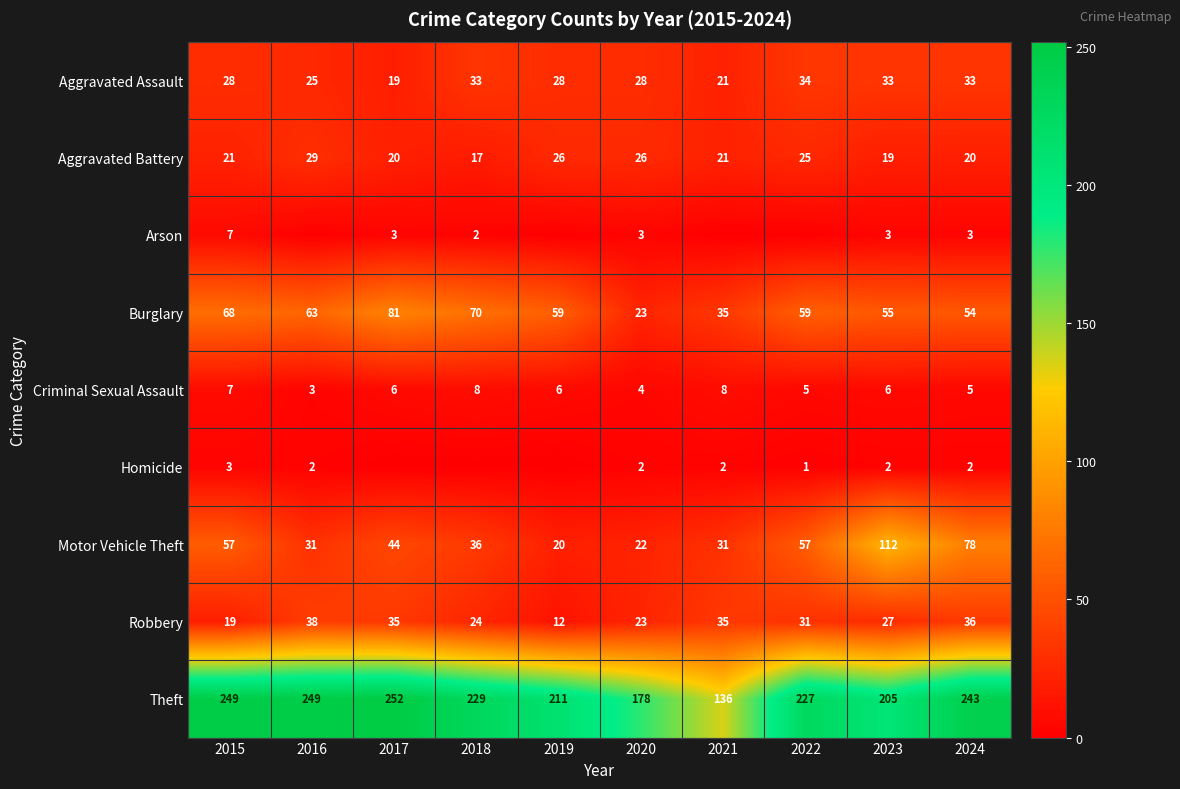

Is it true that Robbery equals 36 at 2024?

True